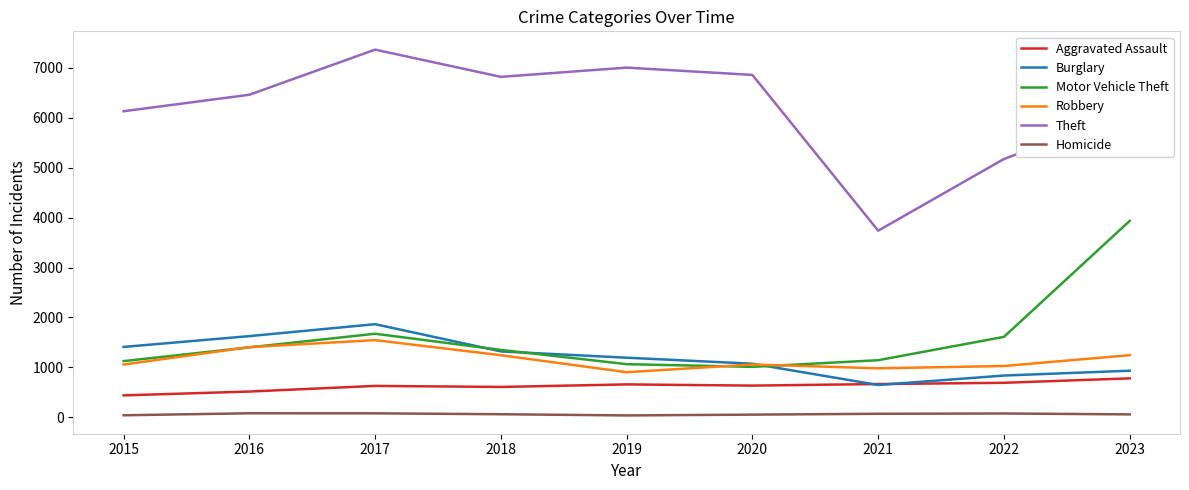

Does the chart display data point markers on the line(s)?

No